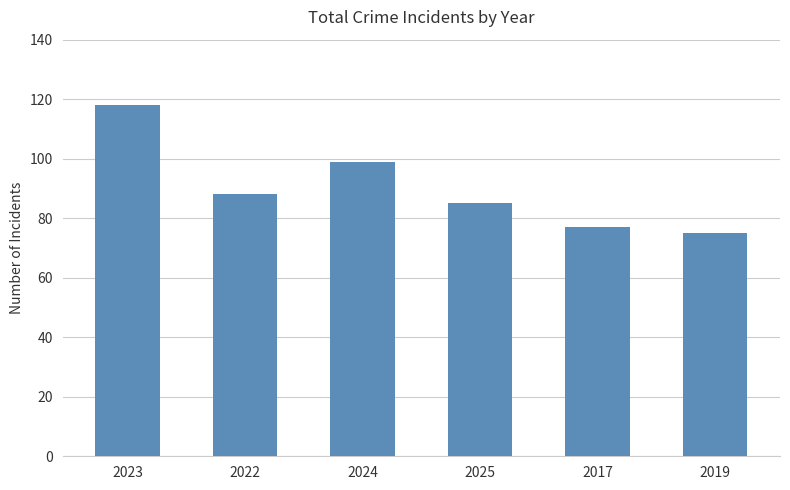

Reading left to right, list all the values displayed in this chart.

2023=118	2022=88	2024=99	2025=85	2017=77	2019=75